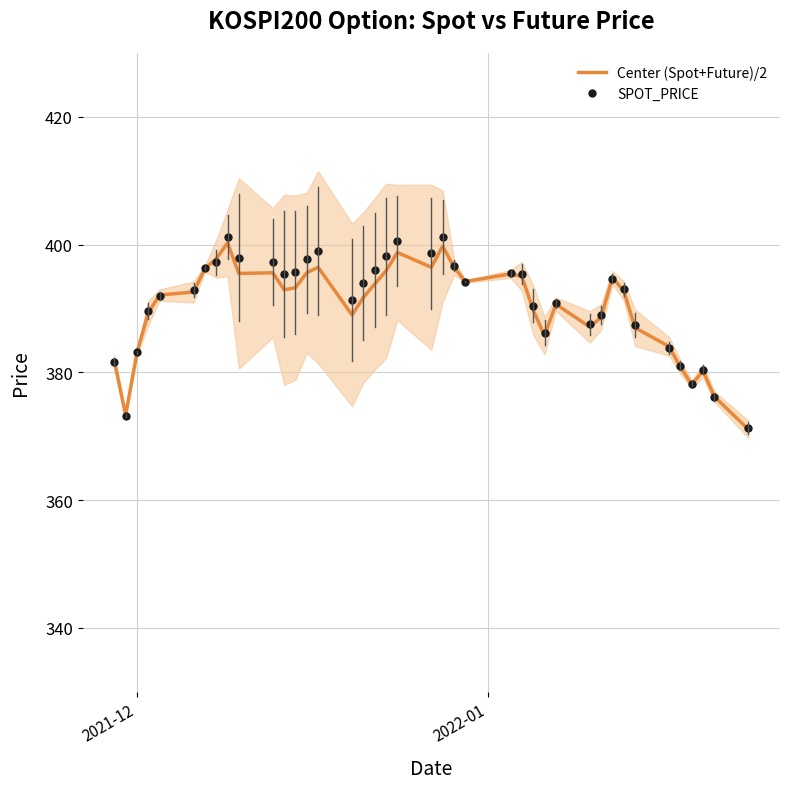

What is the lowest value of the Center (Spot+Future)/2 series?

371.1